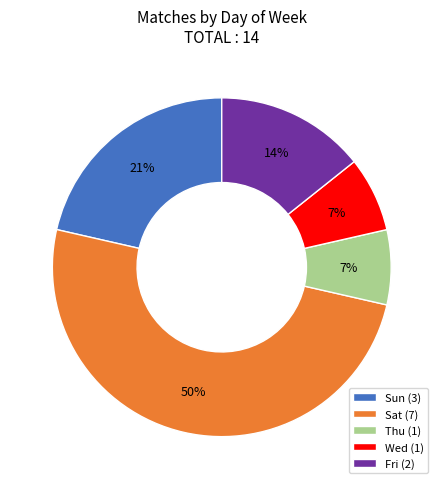

Which slice is the largest?

Sat (7)